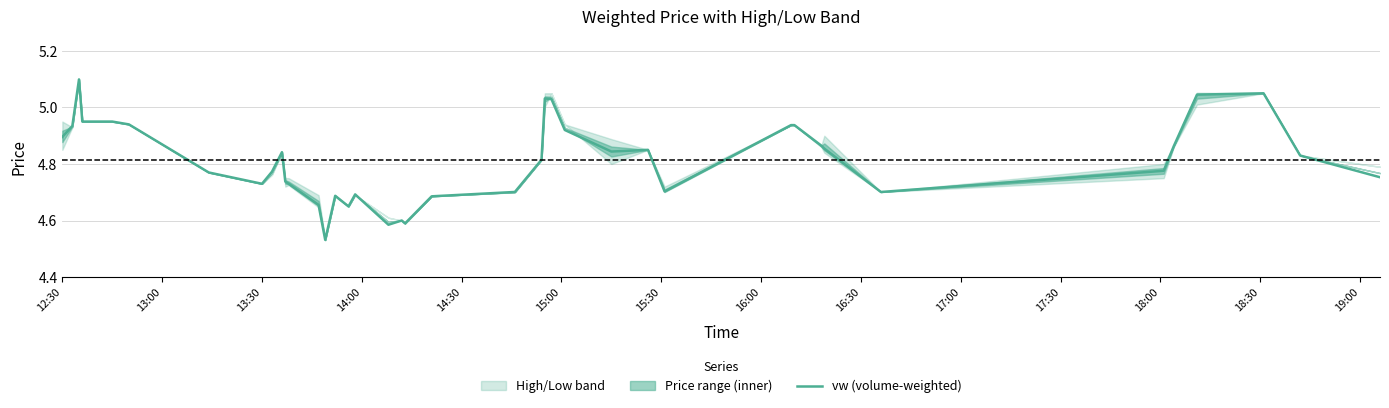

How many interior local peaks (higher than both neighbors) does the data have?

8